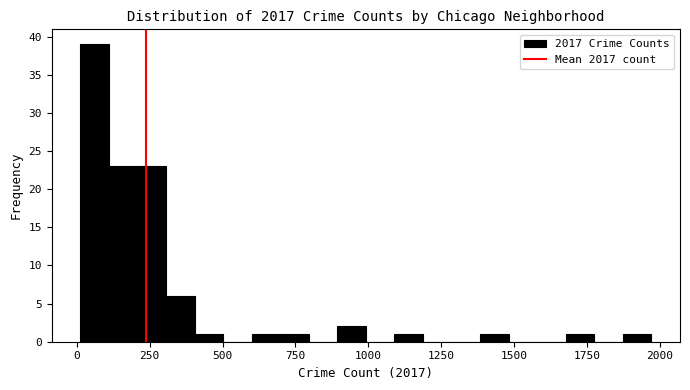

Read against the x-axis, roughly where is the centre of the tallest bar?

50